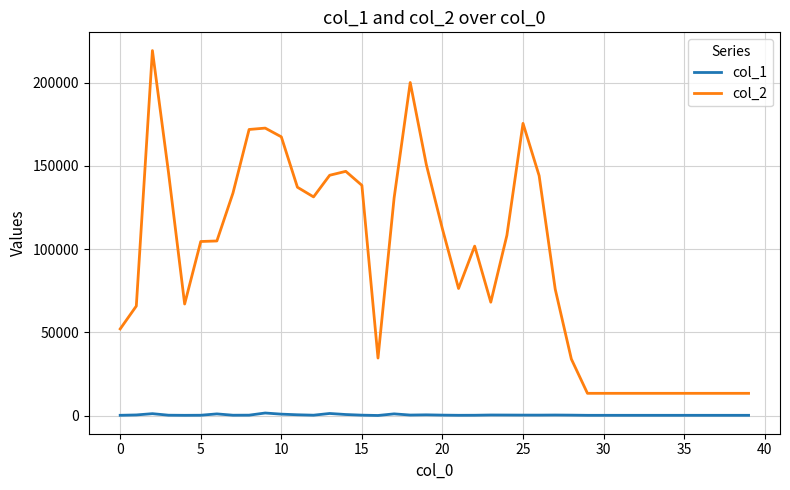

How many lines are shown in the chart?

2